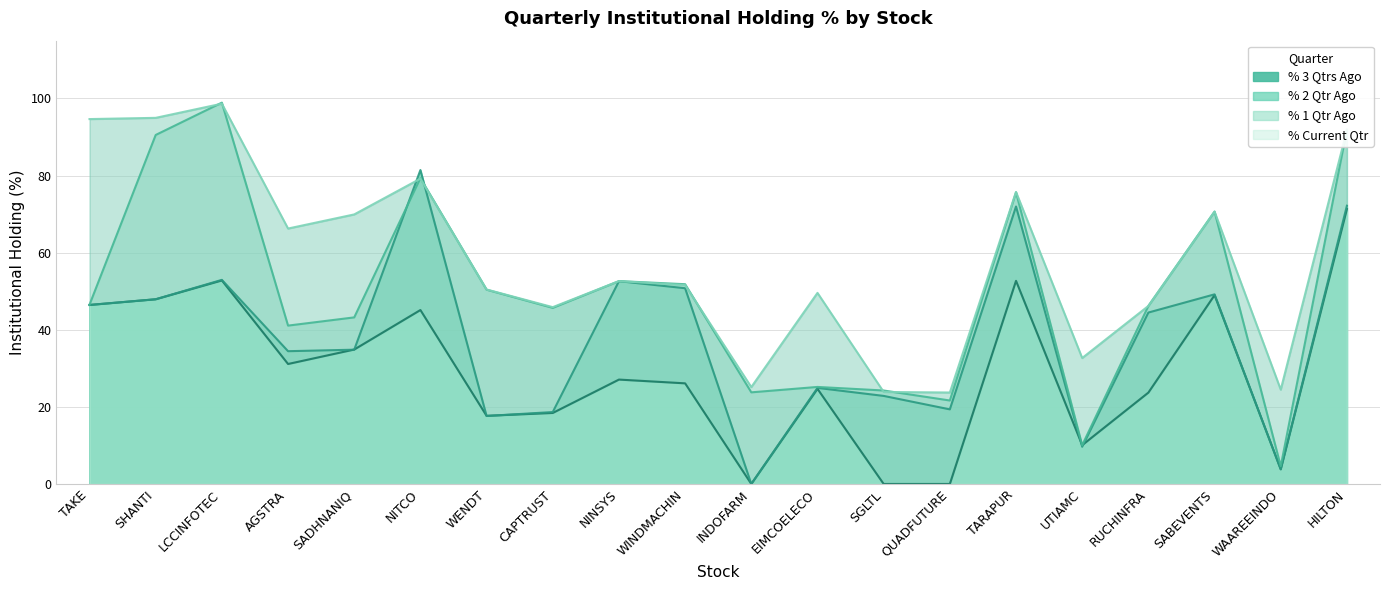

List the labels in order of % 3 Qtrs Ago value, smallest first.

INDOFARM, SGLTL, QUADFUTURE, WAAREEINDO, UTIAMC, WENDT, CAPTRUST, RUCHINFRA, EIMCOELECO, WINDMACHIN, NINSYS, AGSTRA, SADHNANIQ, NITCO, TAKE, SHANTI, SABEVENTS, TARAPUR, LCCINFOTEC, HILTON